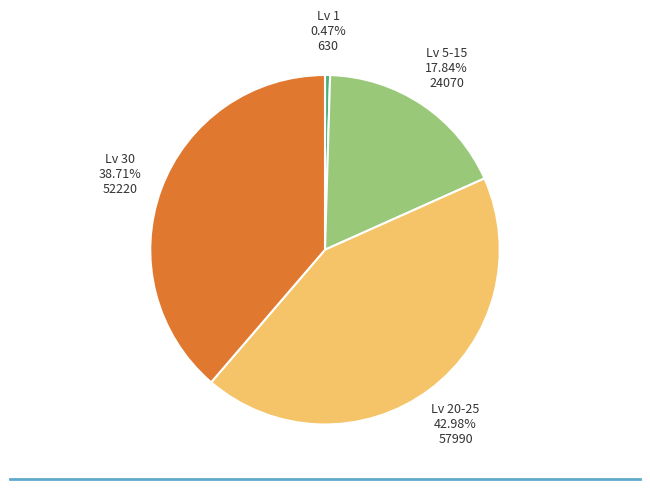

To the nearest percent, what is the difference between the largest and smallest slice percentages?

43%